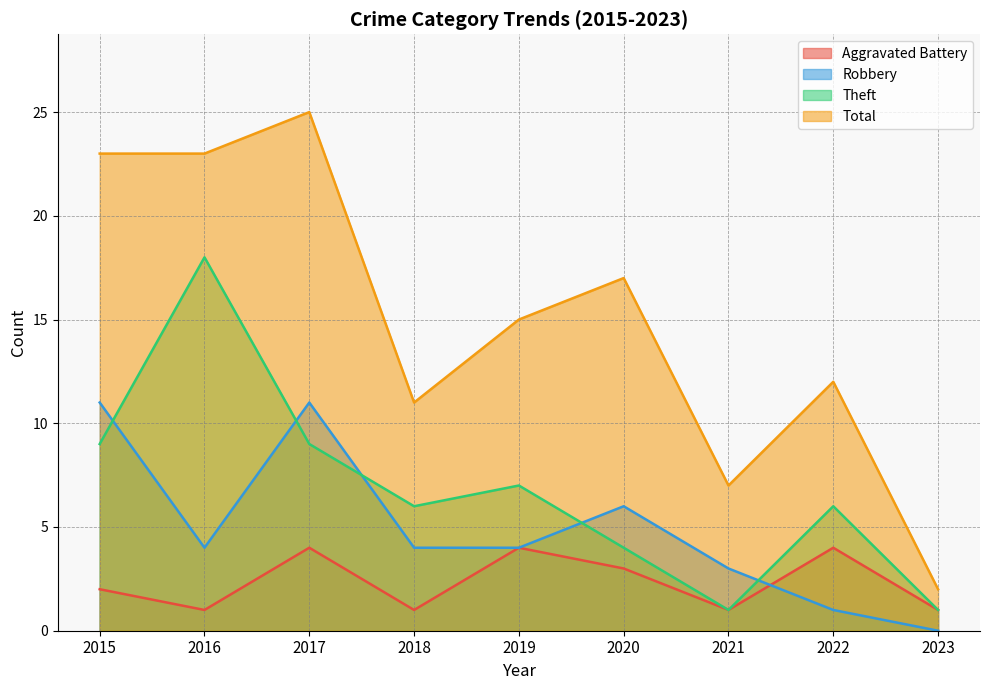

Which series has the widest spread of values?

Total